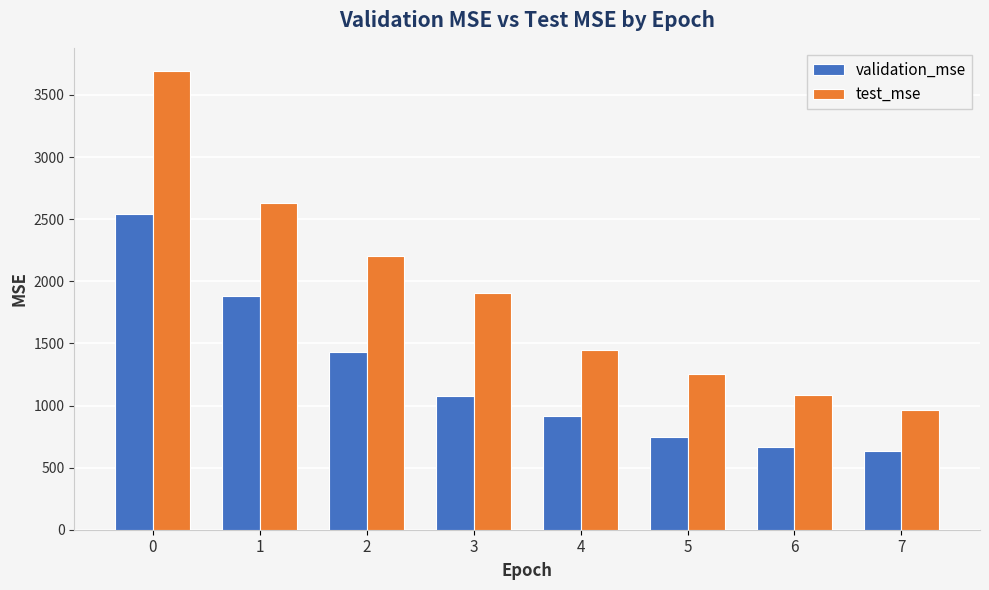

What is the greatest value displayed?

3694.9